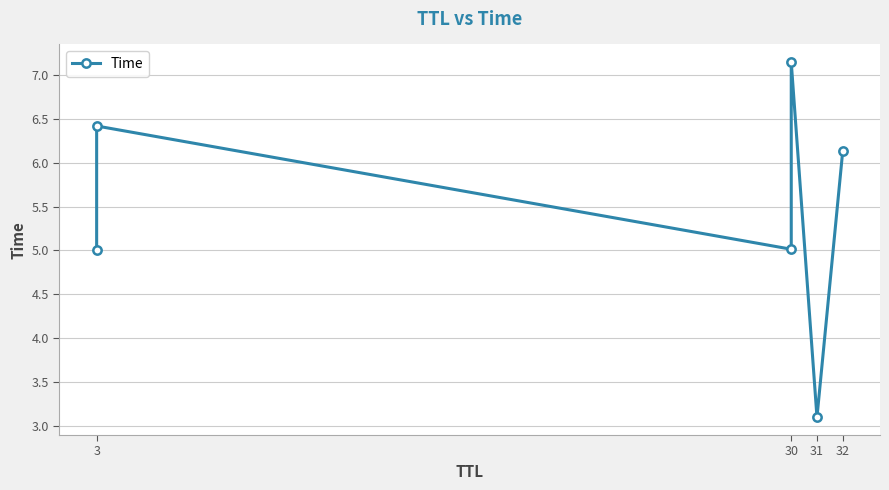

How many points are lower than both their immediate neighbors (excluding endpoints)?

2